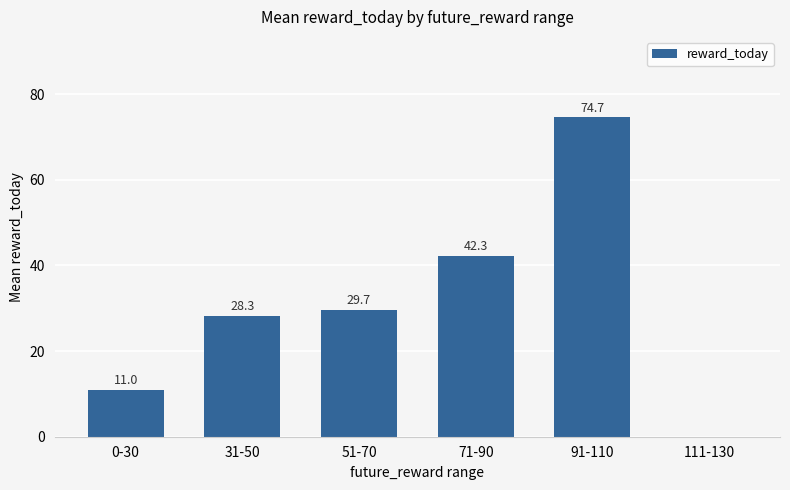

What is the change in value from 0-30 to 91-110?

+63.7